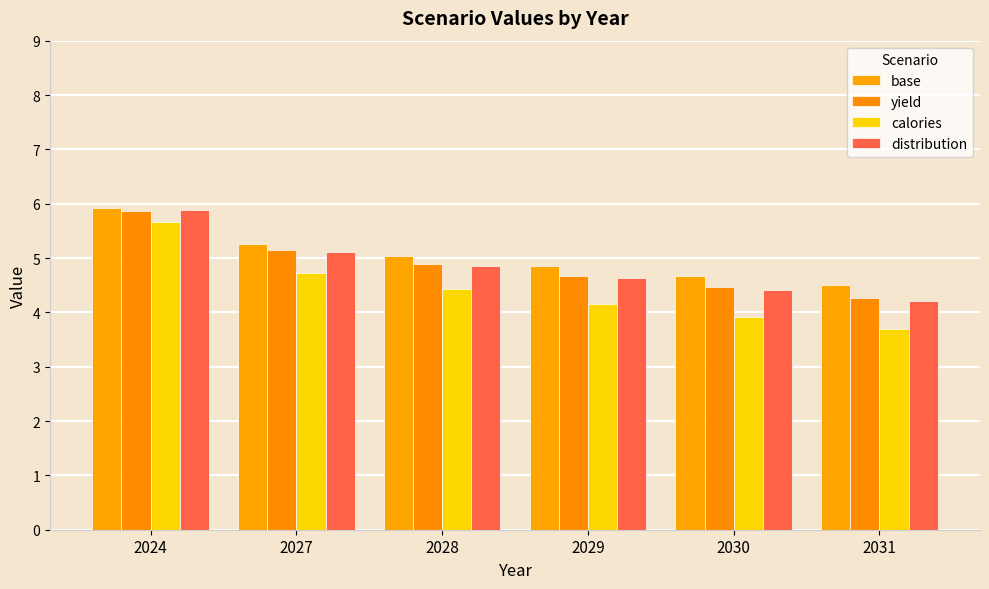

What is the difference between the maximum and minimum values in the distribution series?

1.7